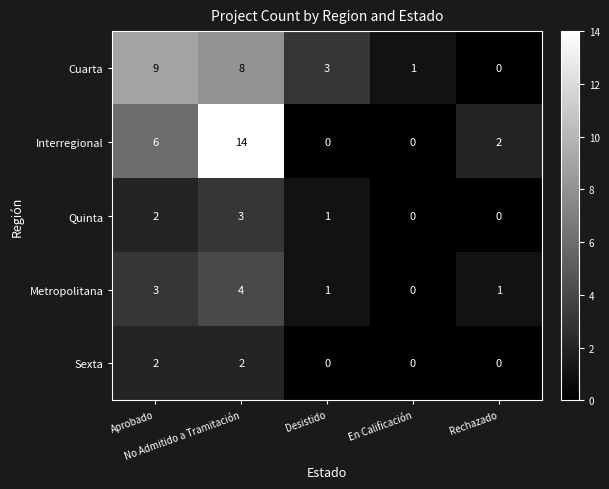

Which series has the widest spread of values?

Interregional